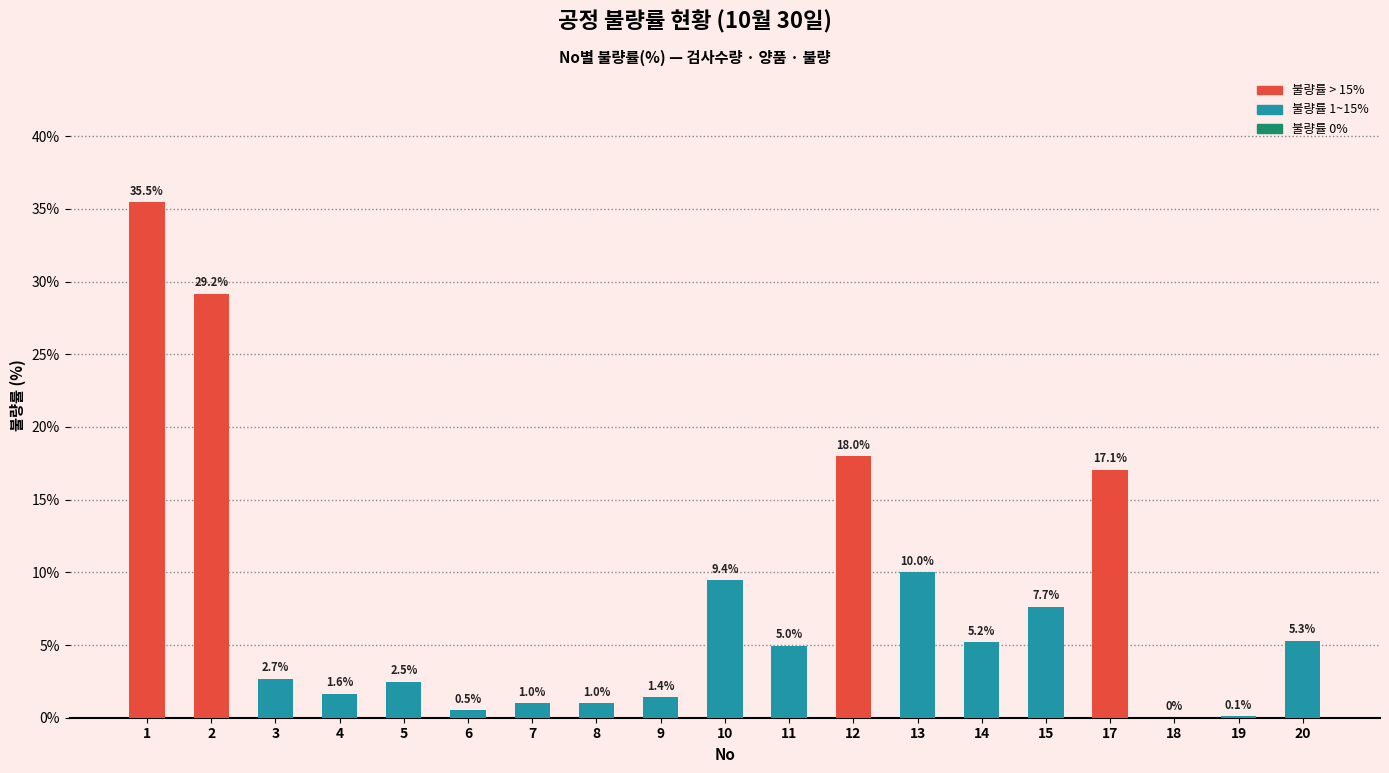

The chart shows a value of 7.7 at 15. True or false?

True